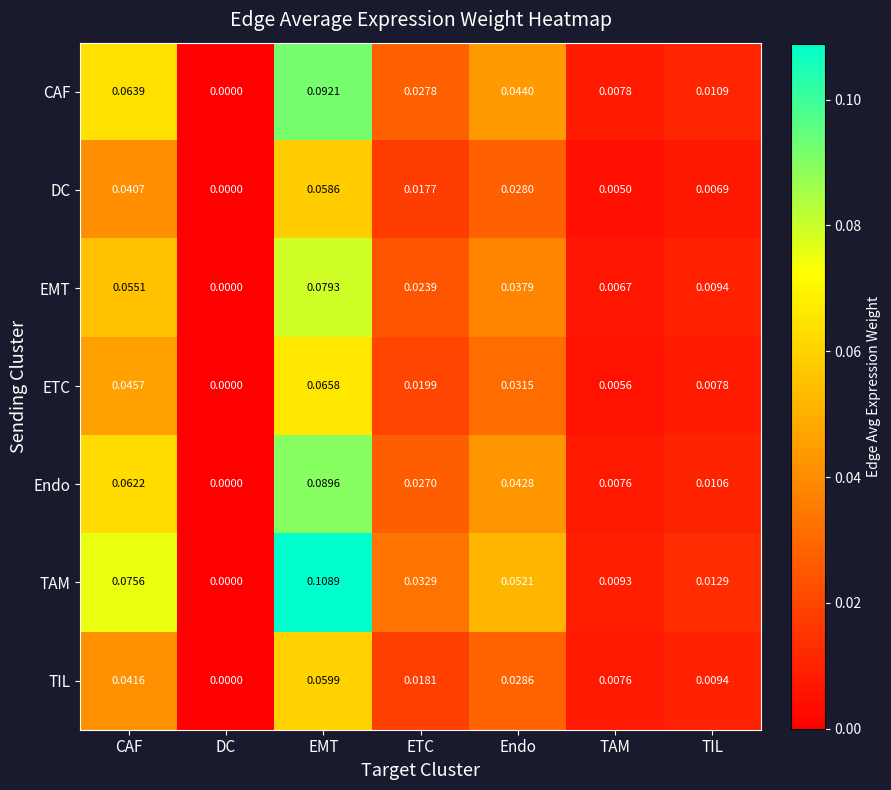

Where is Endo nearest to the value 0?

DC